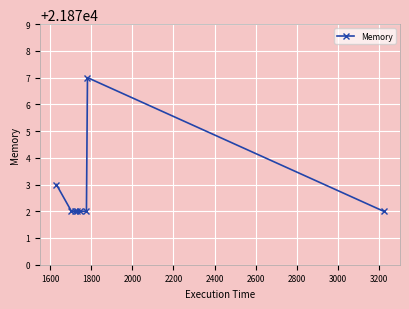

What is the average value?

21873